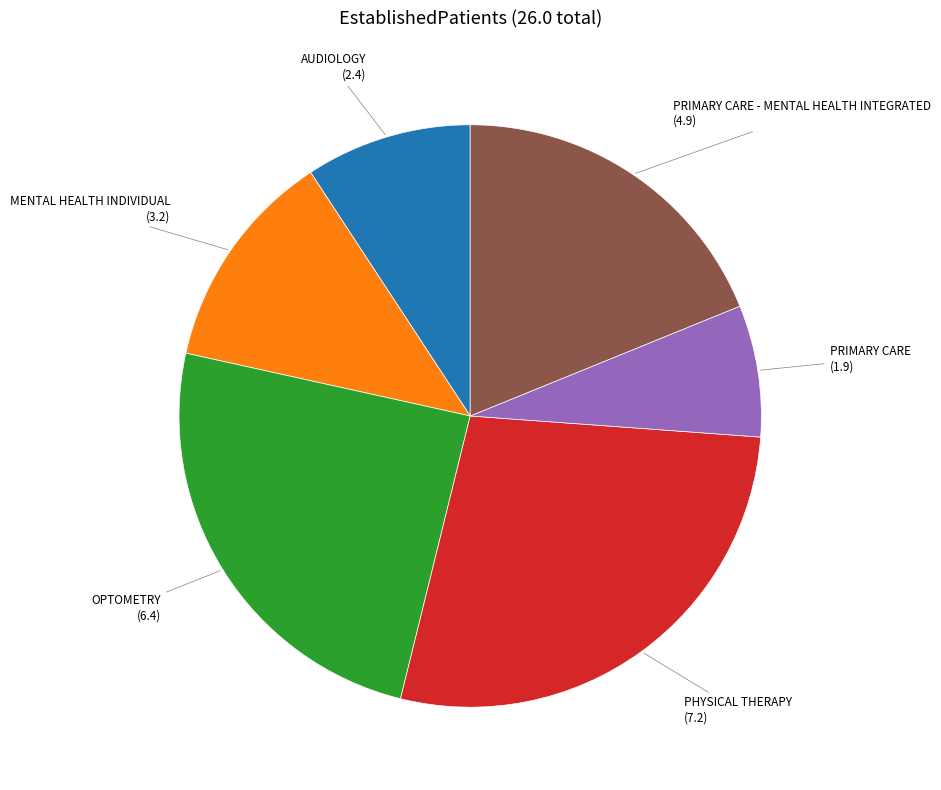

Is there any slice that represents more than half of the pie?

No